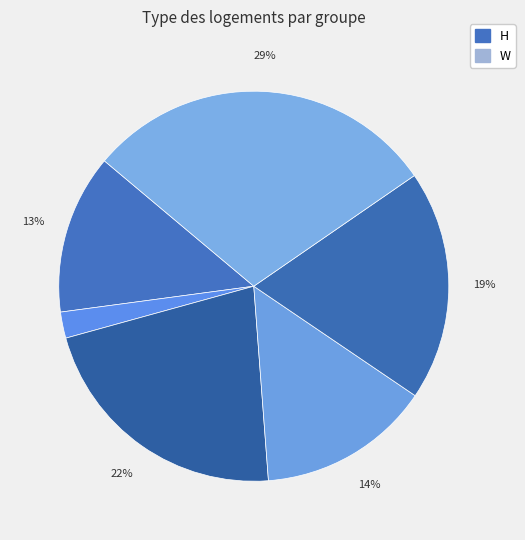

Count the number of slices in the pie.

6